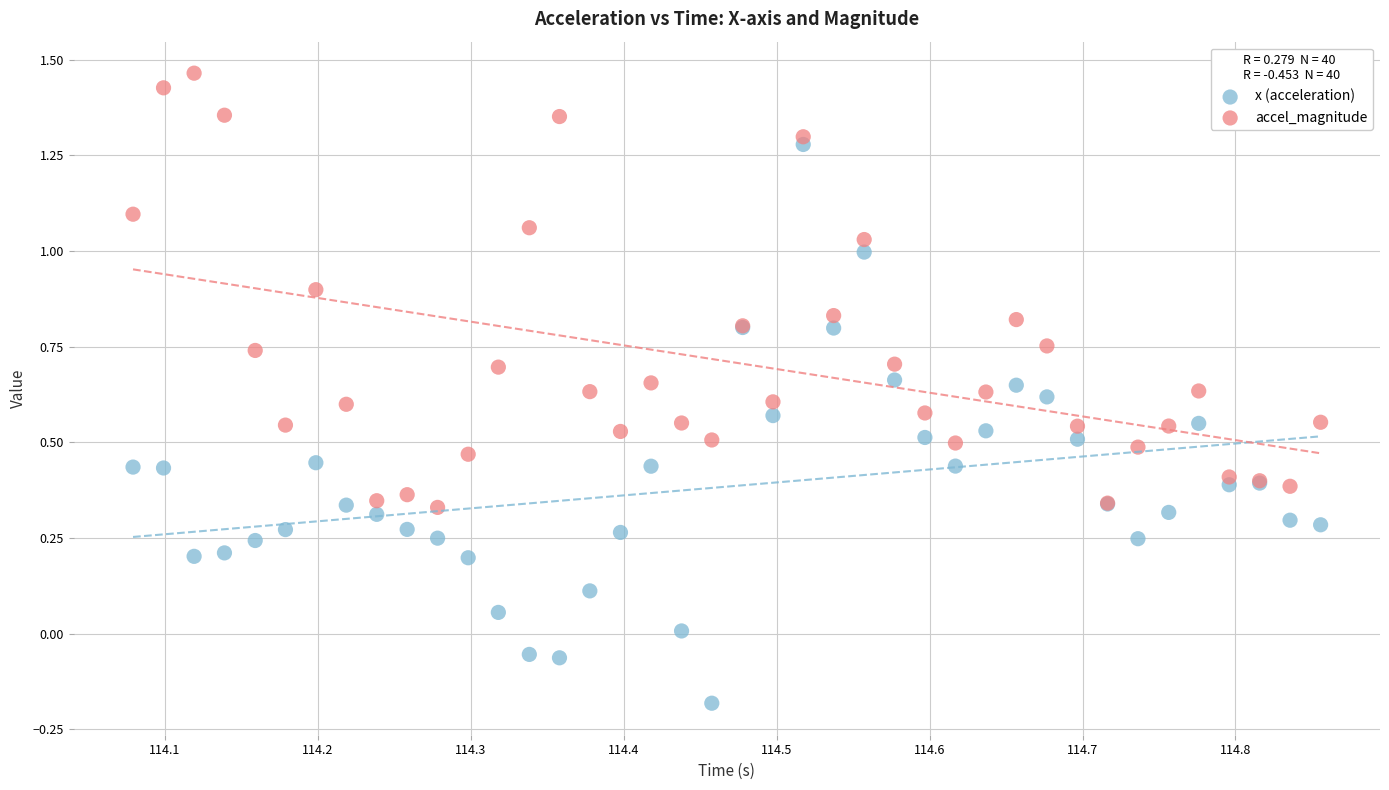

Which series contains the highest Y value?

accel_magnitude